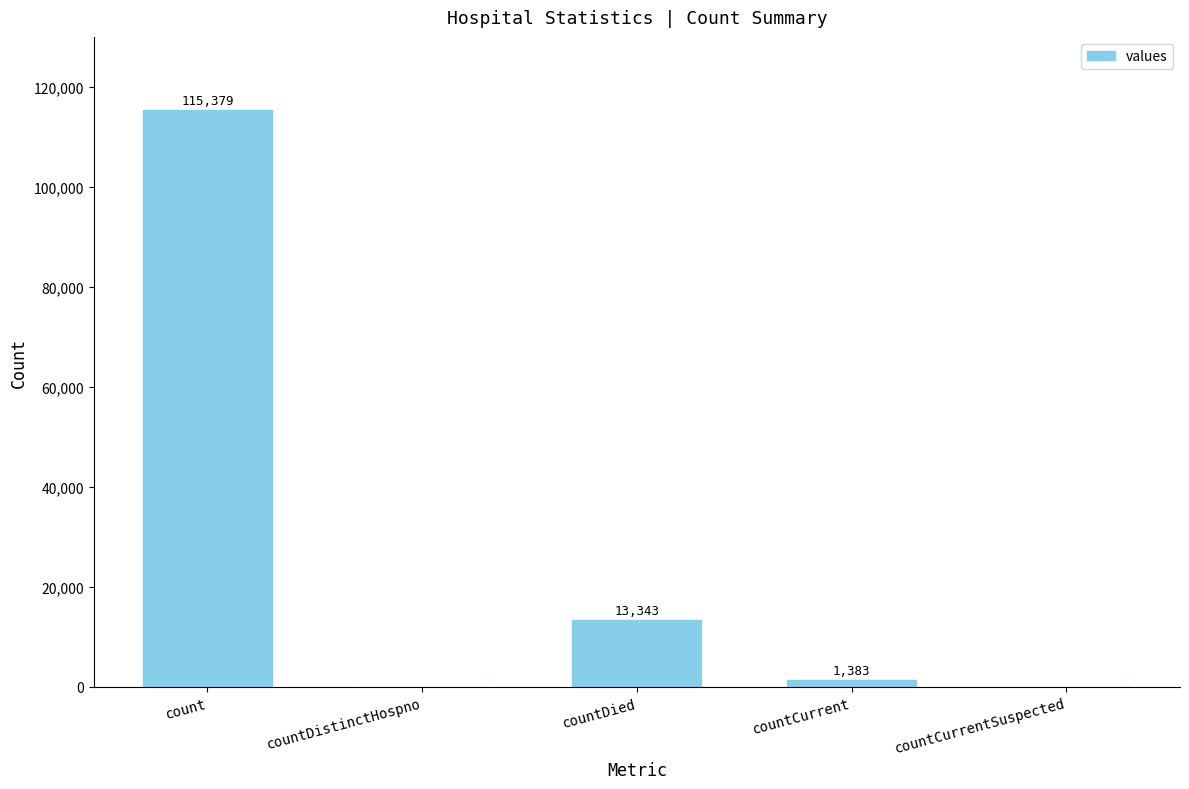

What is the maximum value shown in the chart?

115379